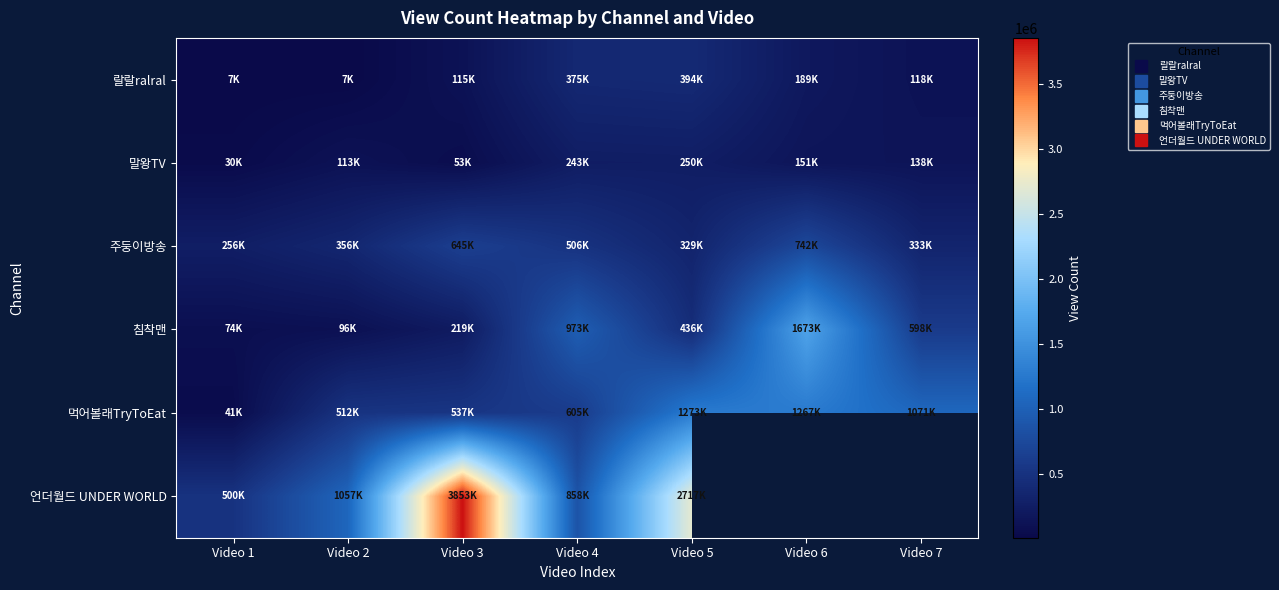

Which category has the highest value across all series?

Video 3